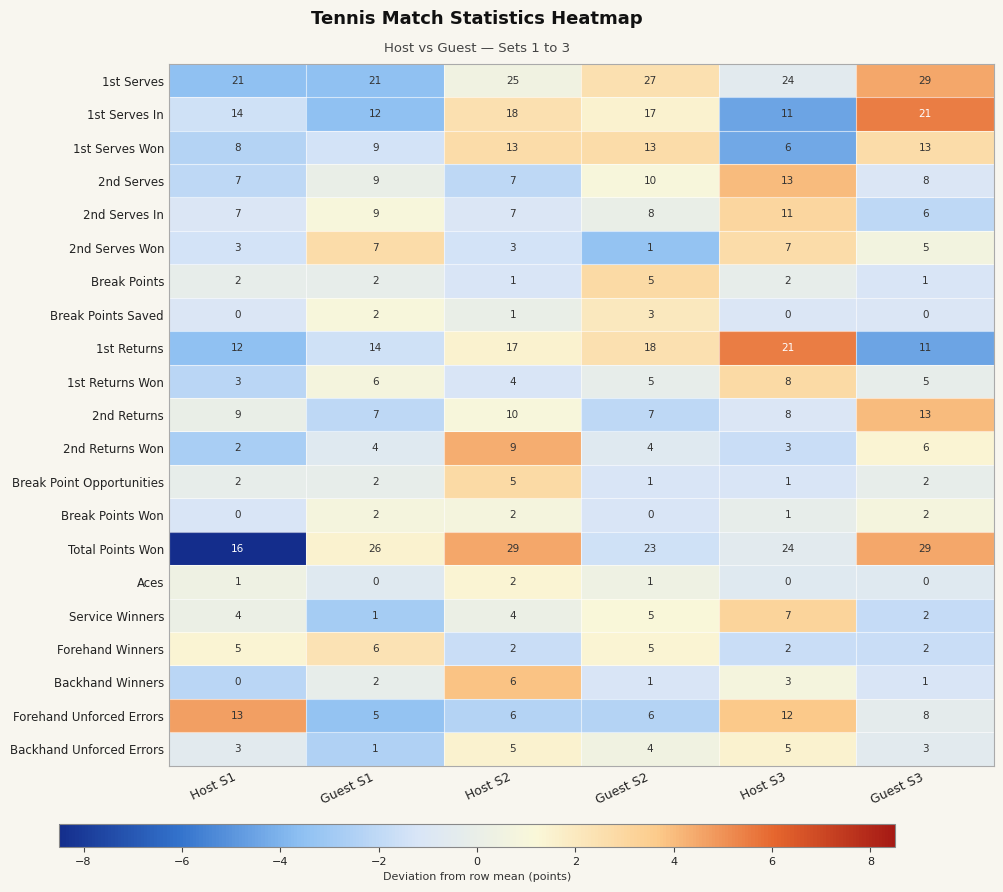

What is the total value across all series at Host S3?

169